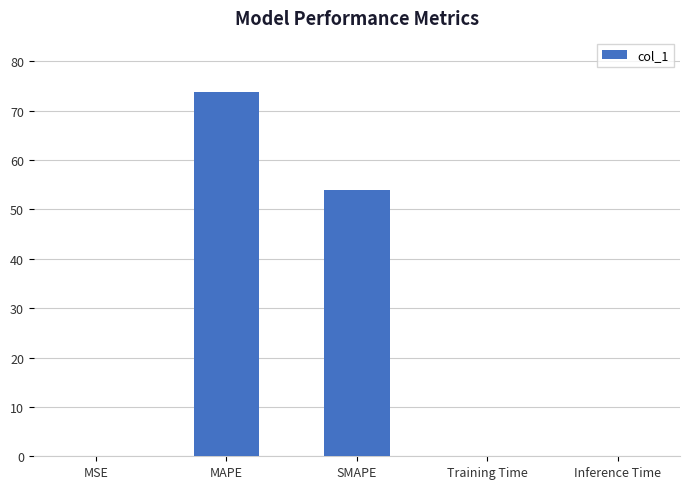

Which label corresponds to the largest value in the chart?

MAPE